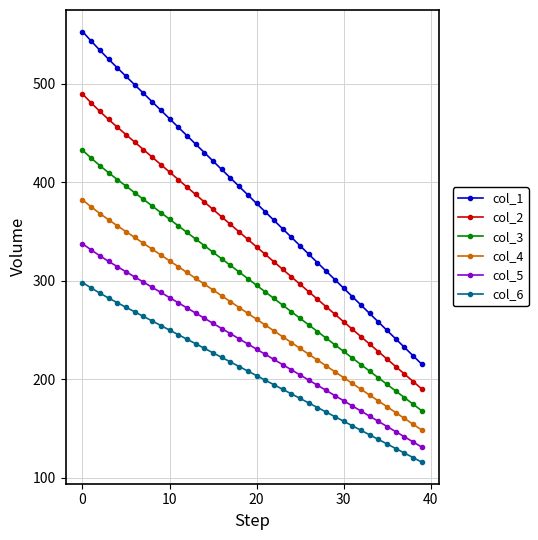

What is the value of the col_5 point at the 39th from the left?

136.2